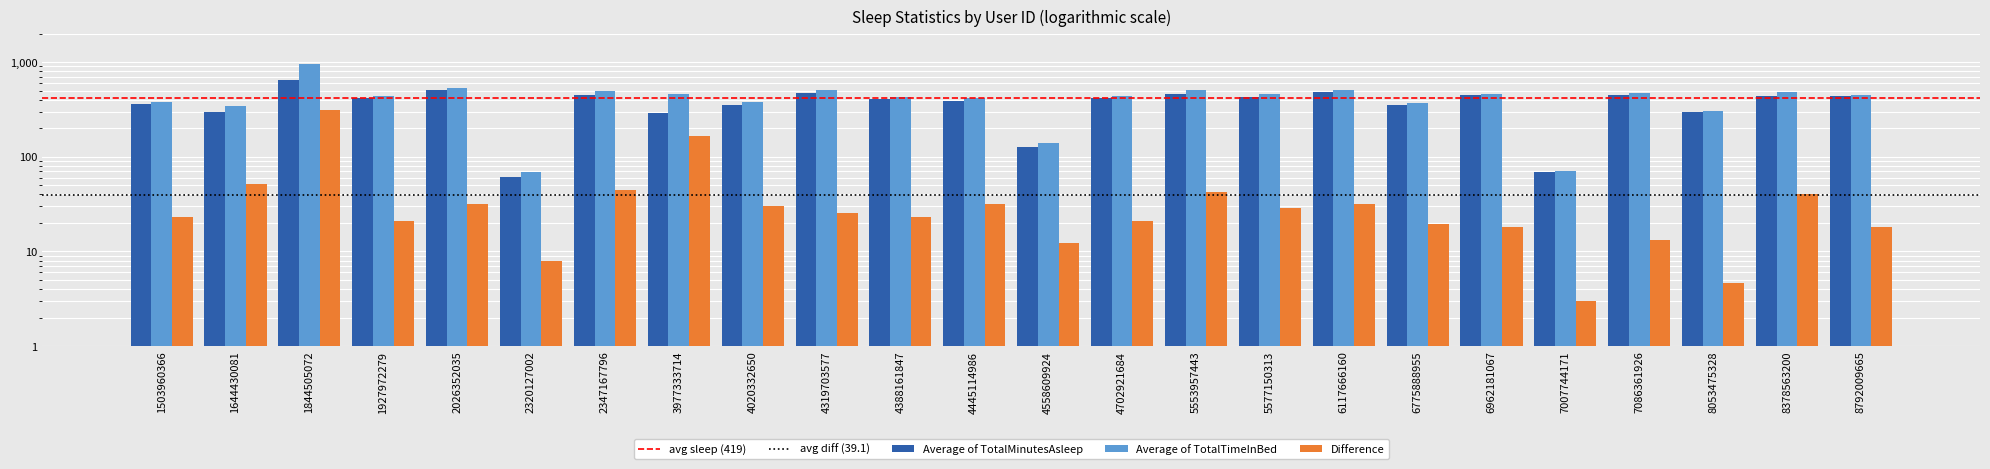

Read the Average of TotalMinutesAsleep value at 6962181067.

448.0